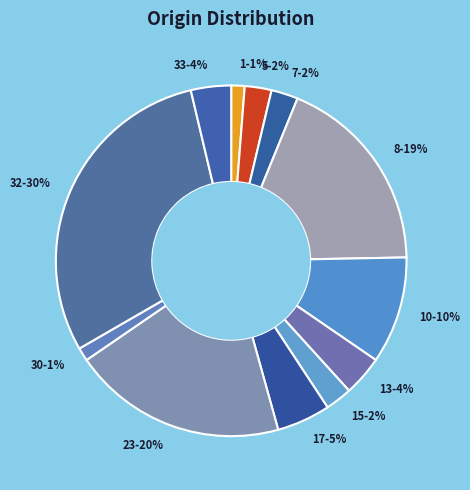

How many slices are in this pie chart?

12